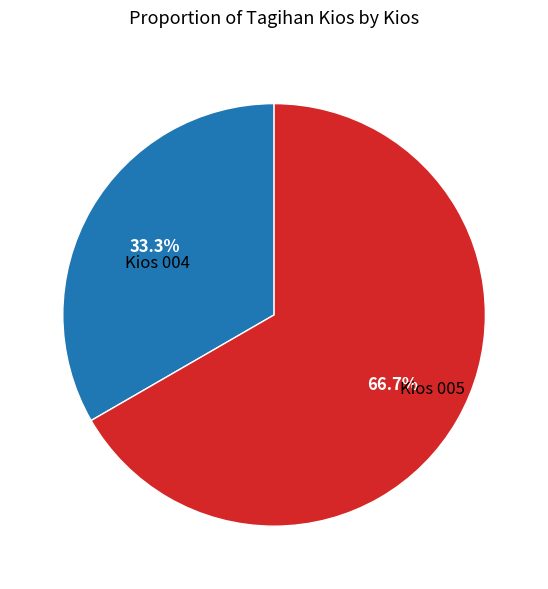

Between Kios 005 and Kios 004, which is larger?

Kios 004